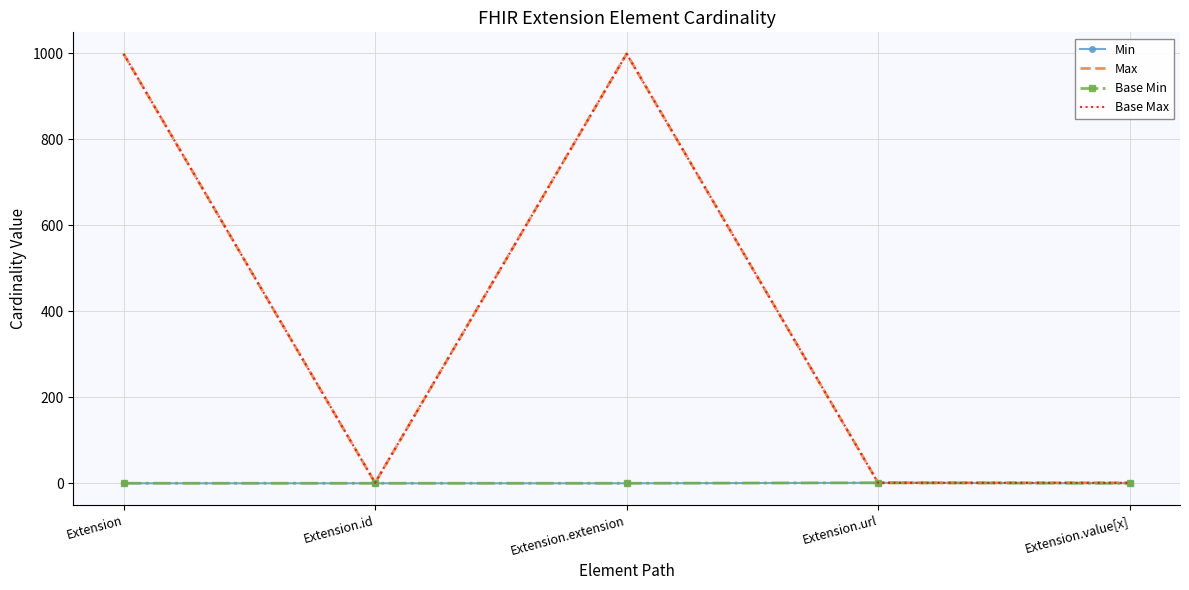

Between Extension.extension and Extension.url, which series saw the biggest shift?

Max